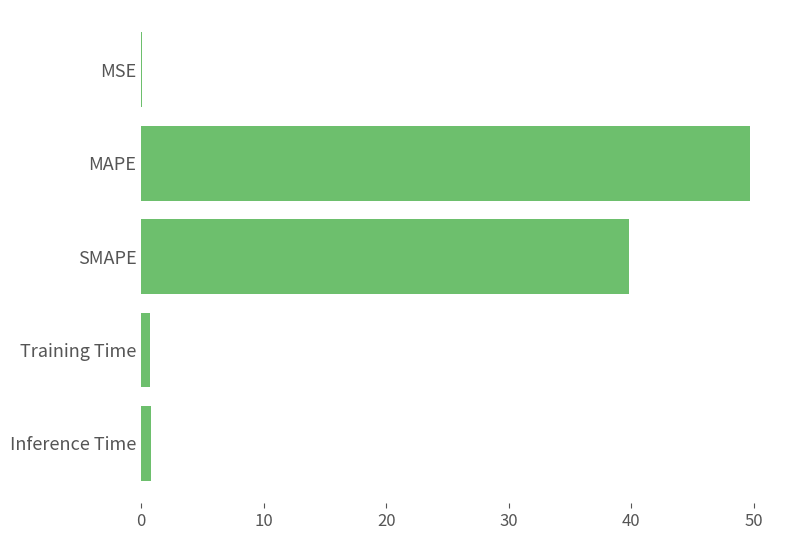

What is the approximate value at SMAPE?

39.8